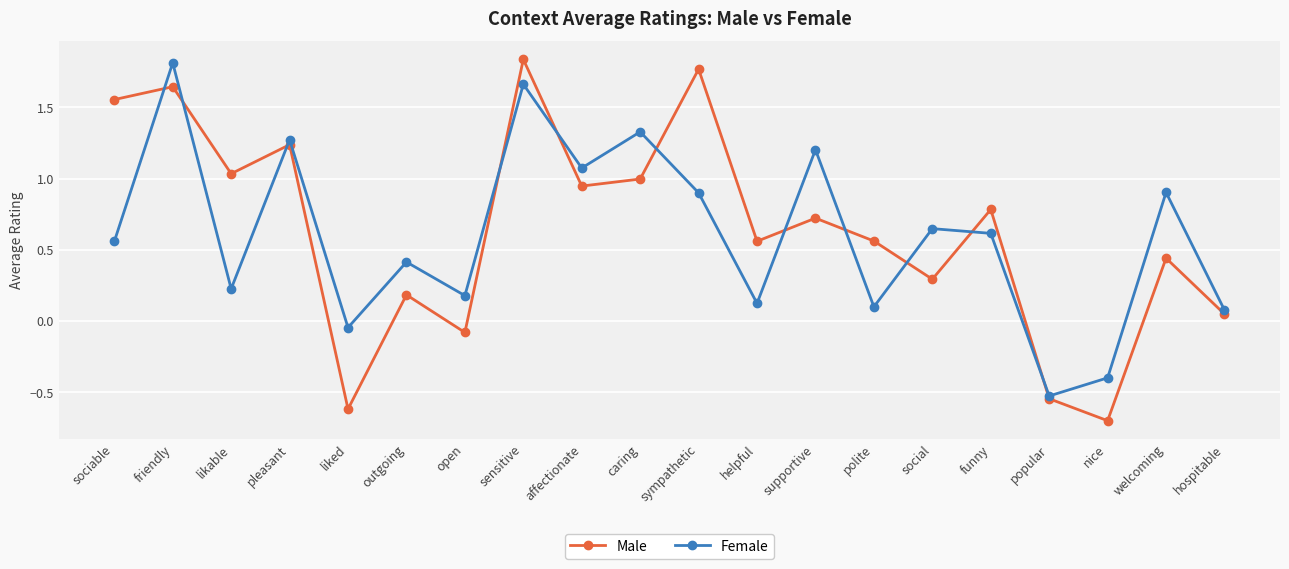

At which category does Male reach its first local valley?

likable